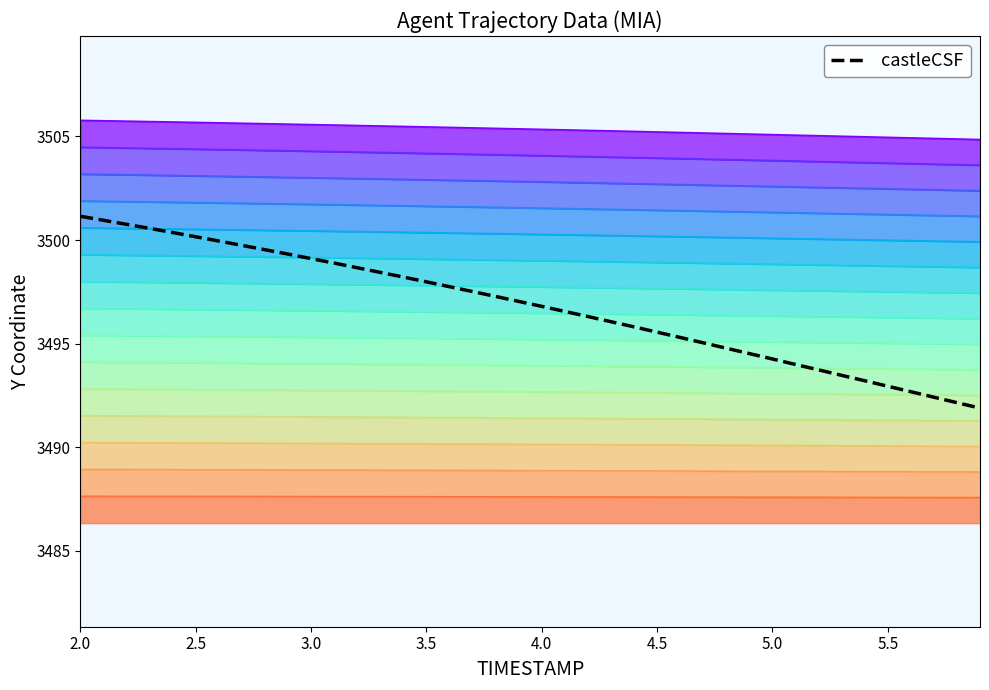

At which label does the data first exceed 3497?

2.0